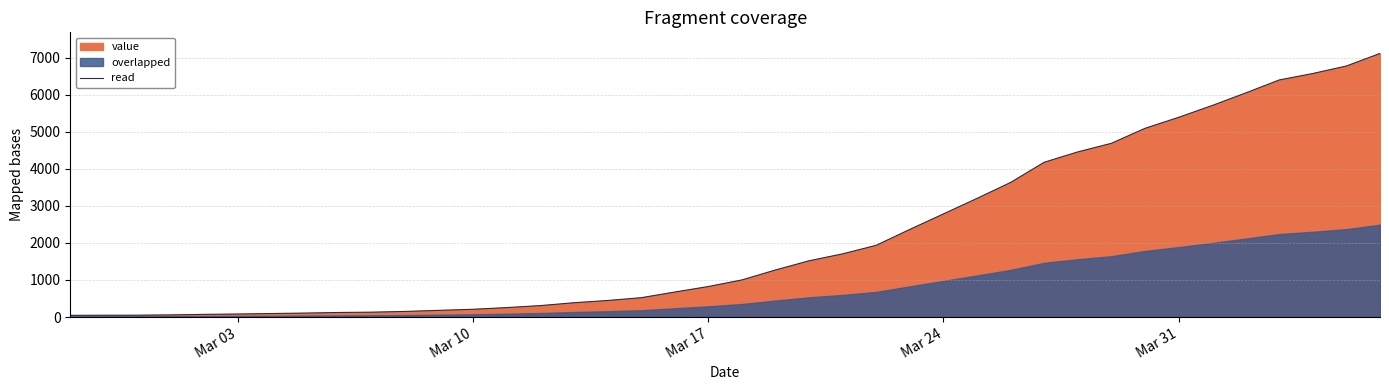

What is the minimum value shown in the chart?

46